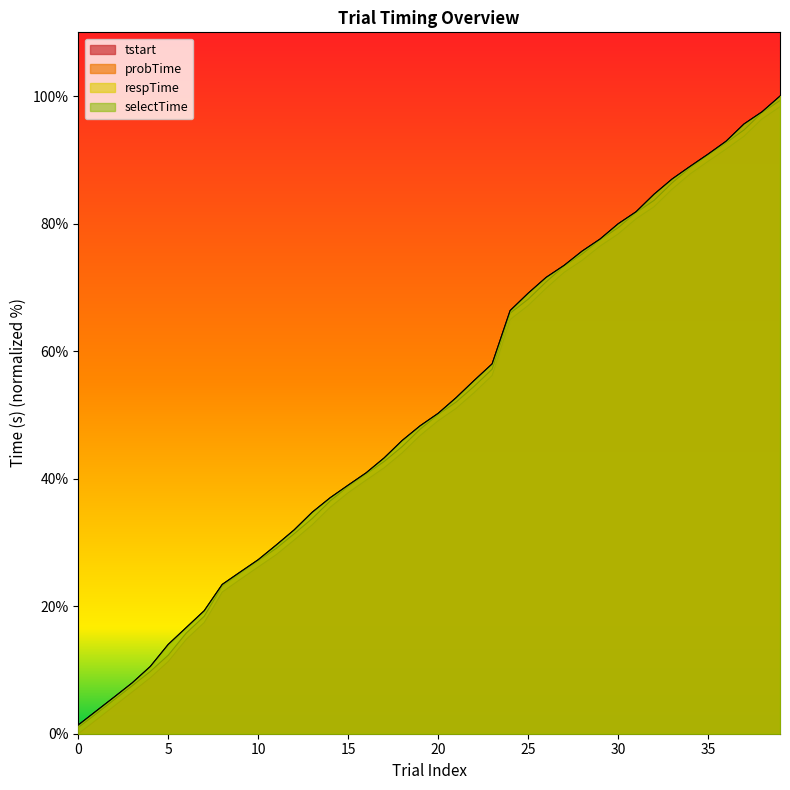

Between 8 and 22, which series saw the biggest shift?

respTime